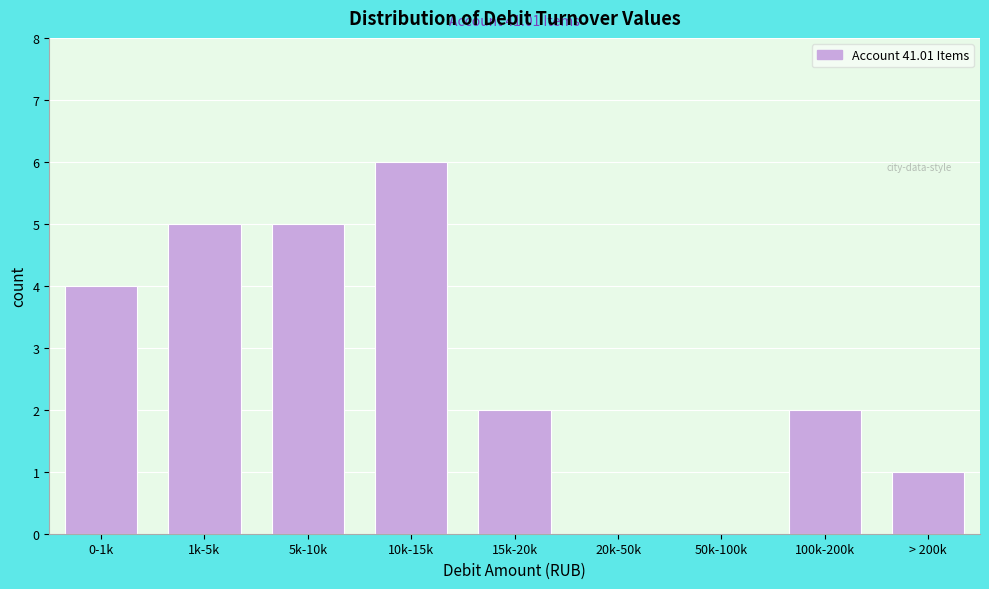

Reading left to right, what are all the values shown in this chart?

0-1k=4	1k-5k=5	5k-10k=5	10k-15k=6	15k-20k=2	20k-50k=0	50k-100k=0	100k-200k=2	> 200k=1